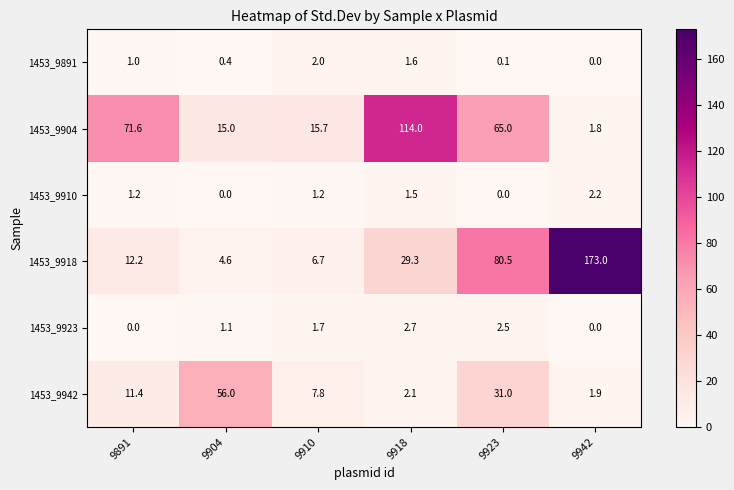

Is it true that 1453_9904 equals 15.0 at 9923?

False